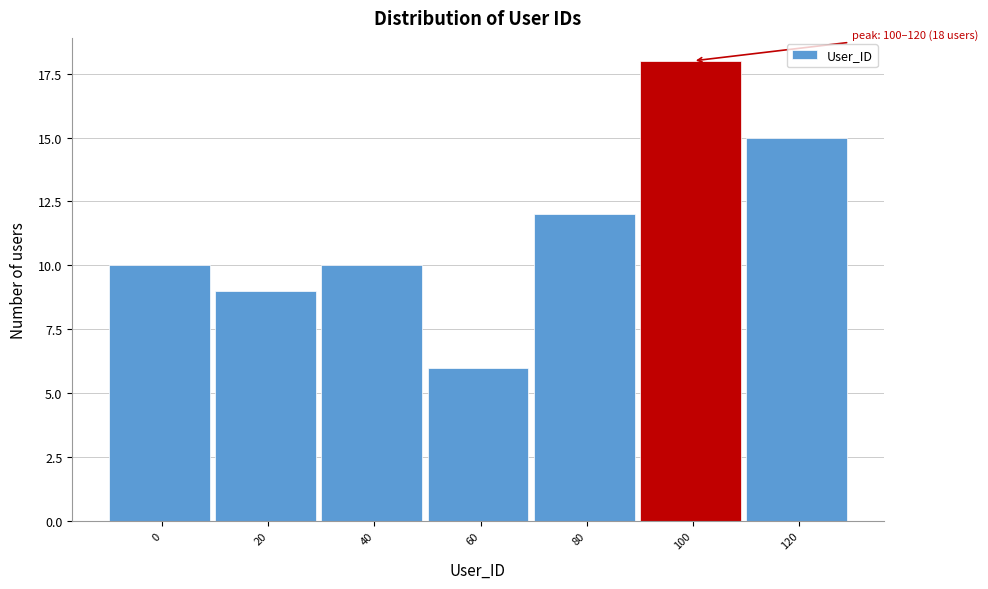

Reading left to right, what are all the values shown in this chart?

0=10	20=9	40=10	60=6	80=12	100=18	120=15